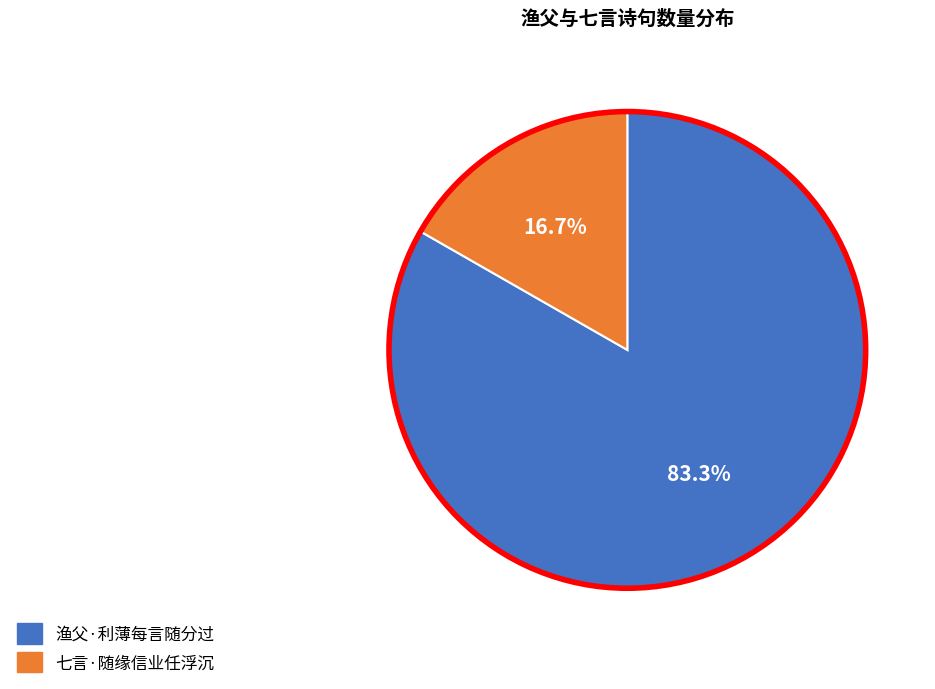

To the nearest percent, what is the difference between the 渔父·利薄每言随分过 and 七言·随缘信业任浮沉 slice percentages?

67%